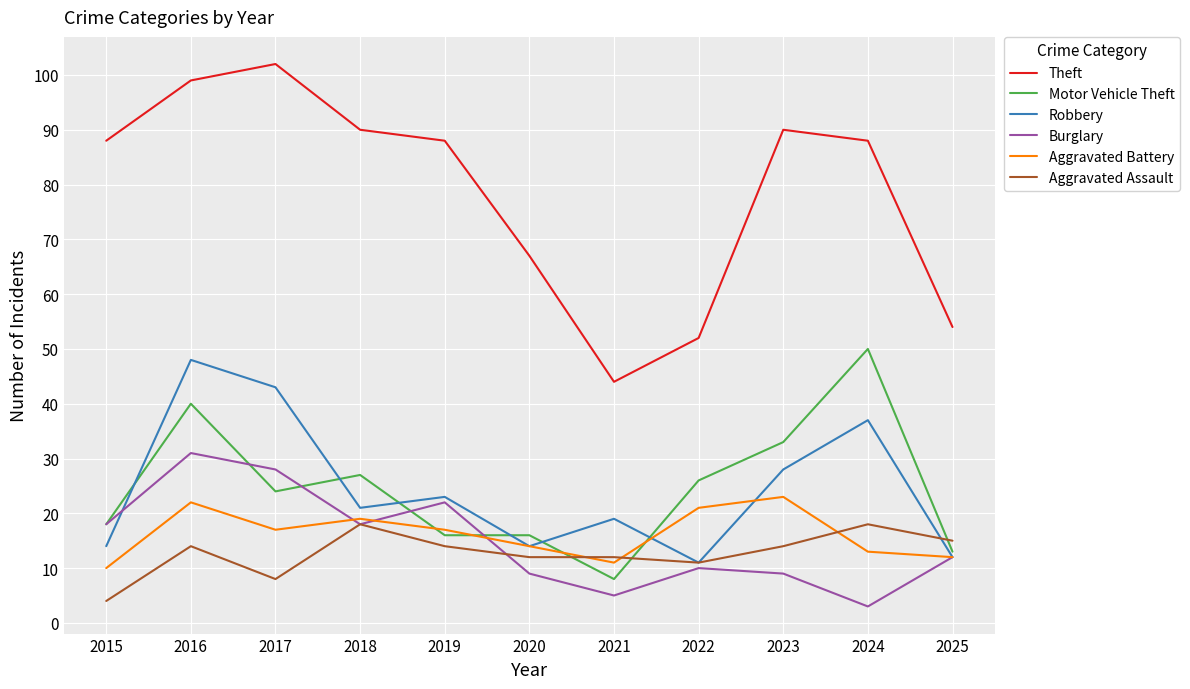

What is the minimum value shown in the chart?

3